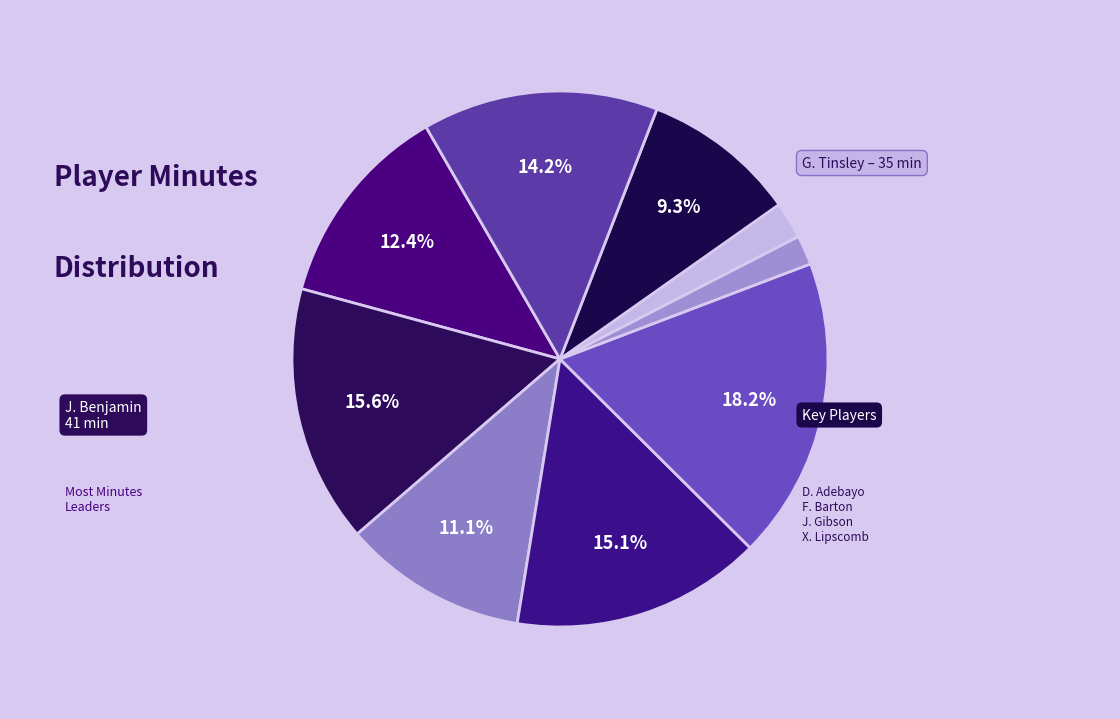

To the nearest percent, what is the average slice percentage?

11%